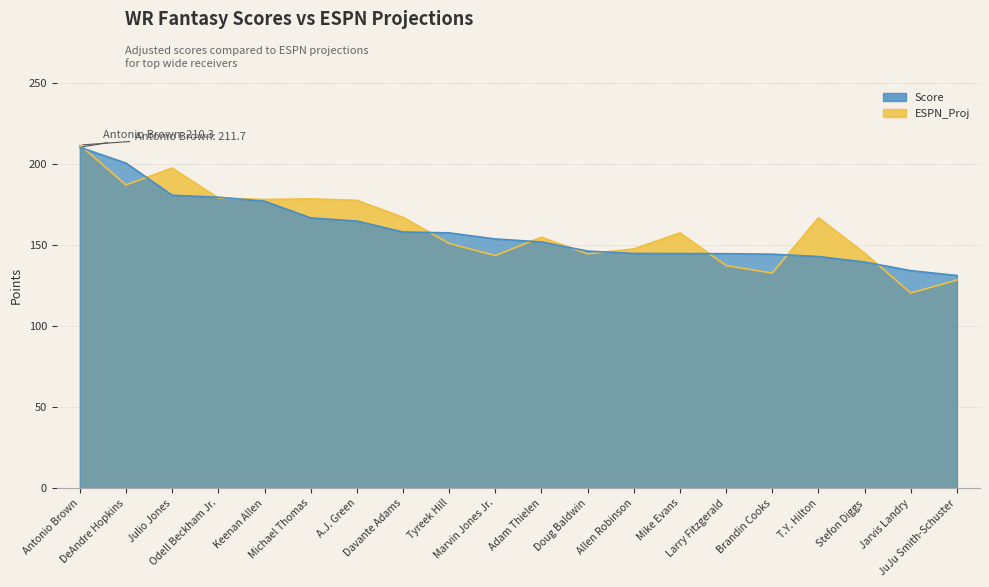

What is the label of the 8th point from the left?

Davante Adams